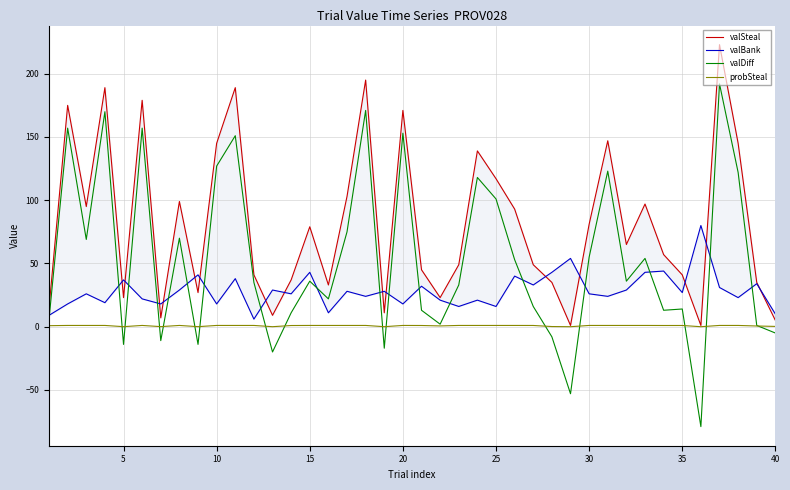

Is it true that probSteal equals 1.0 at 20?

True